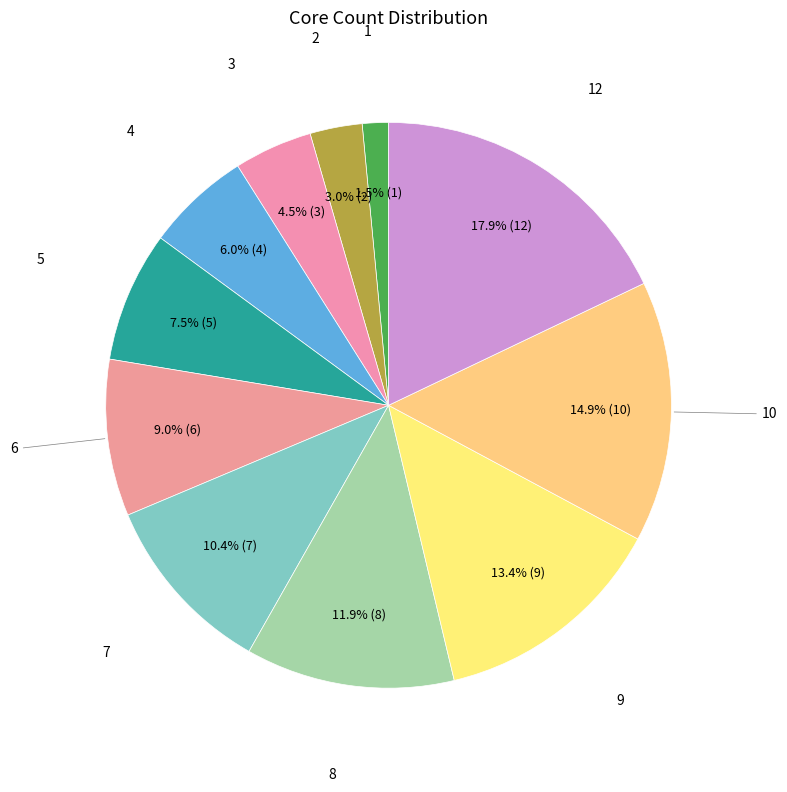

What is the total percentage of 1 and 8?

13.4%